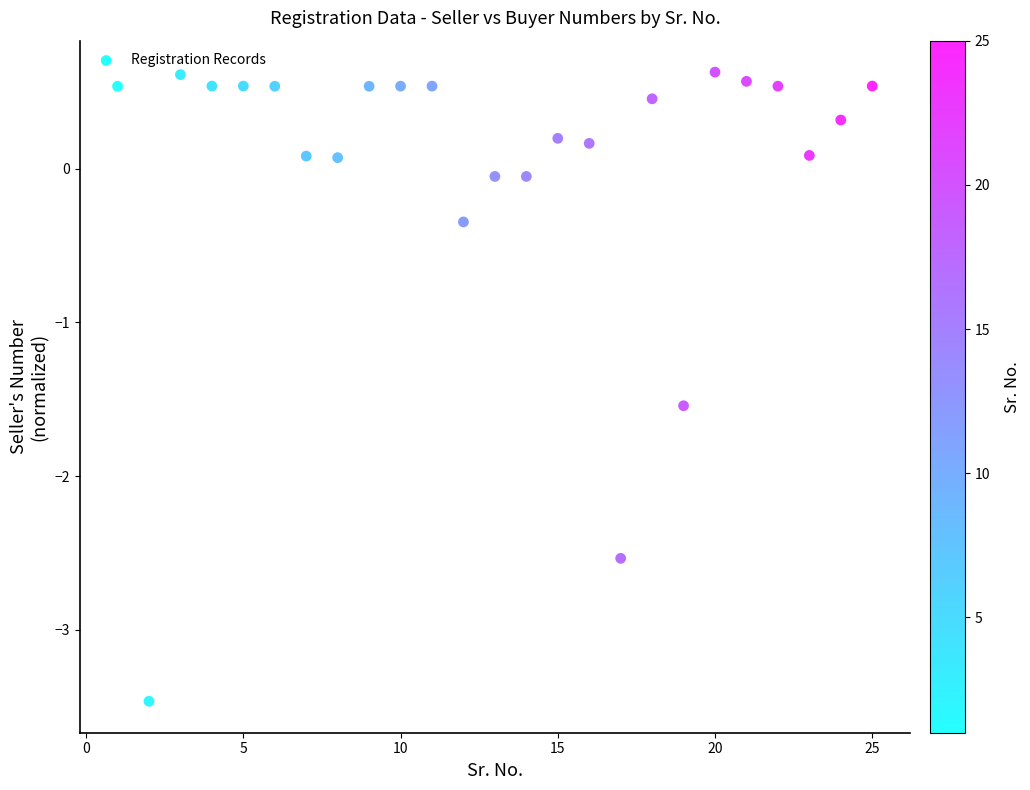

What Y value in the scatter plot is closest to -1?

-1.5